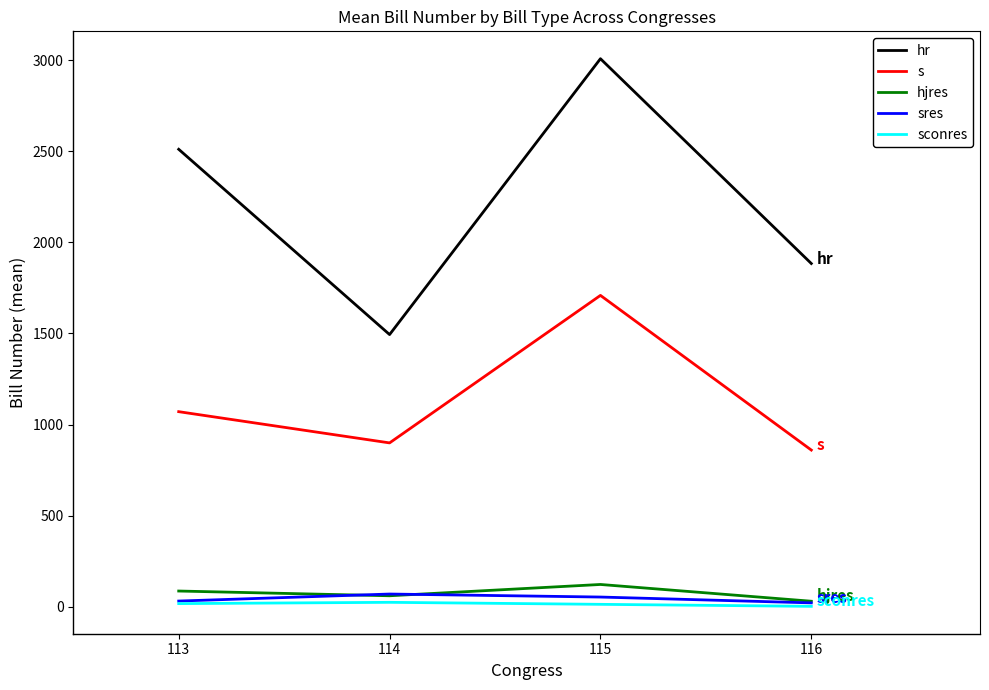

True or false: hr has a value of 1883.7 at 116.

True